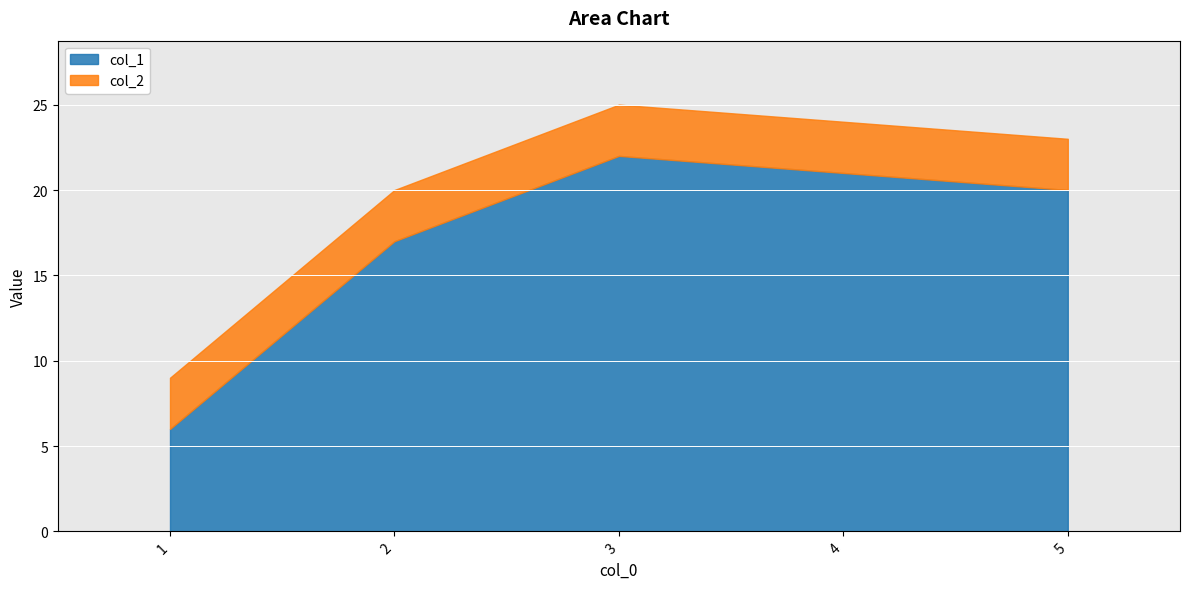

What is the sum of the col_1 values at 4 and 1?

27